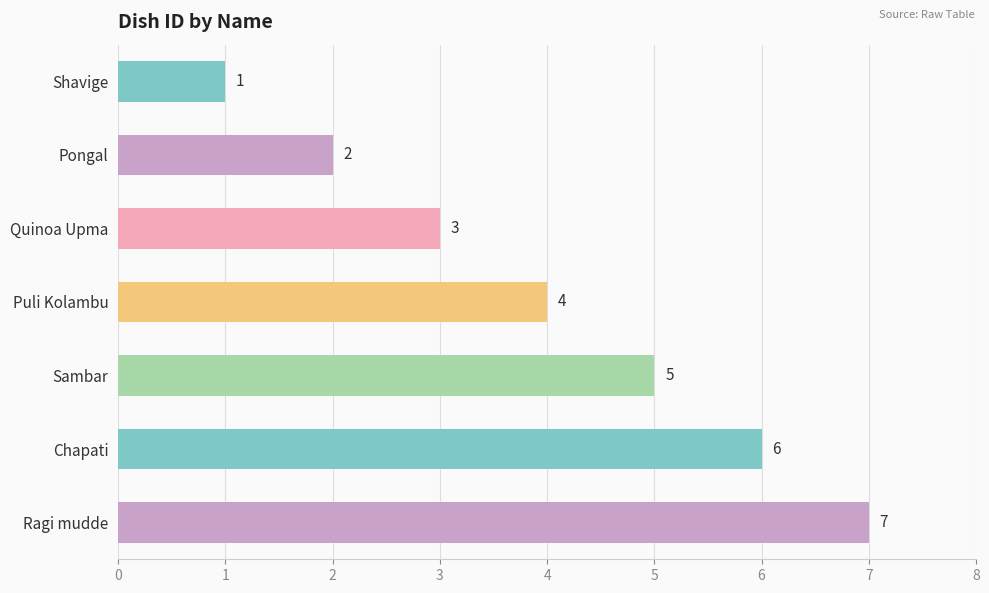

Rank the categories by value from highest to lowest.

Ragi mudde, Chapati, Sambar, Puli Kolambu, Quinoa Upma, Pongal, Shavige